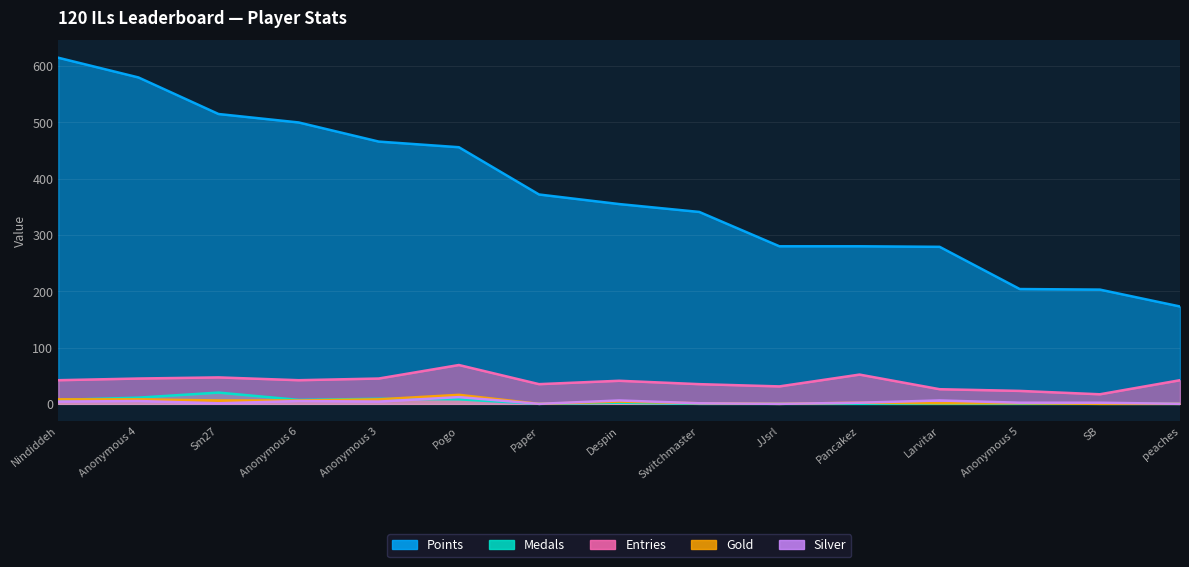

The Gold series shows 3 at Pancakez. True or false?

False